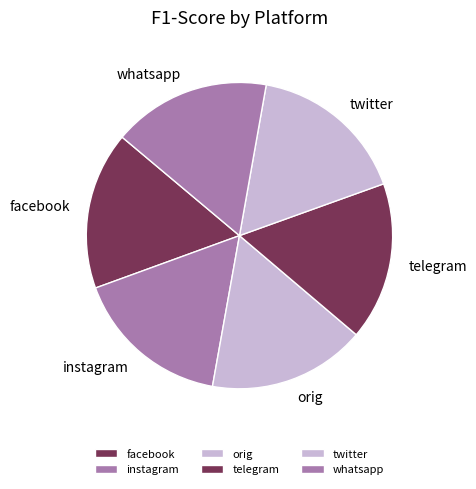

True or false: twitter accounts for 25% of the total.

False